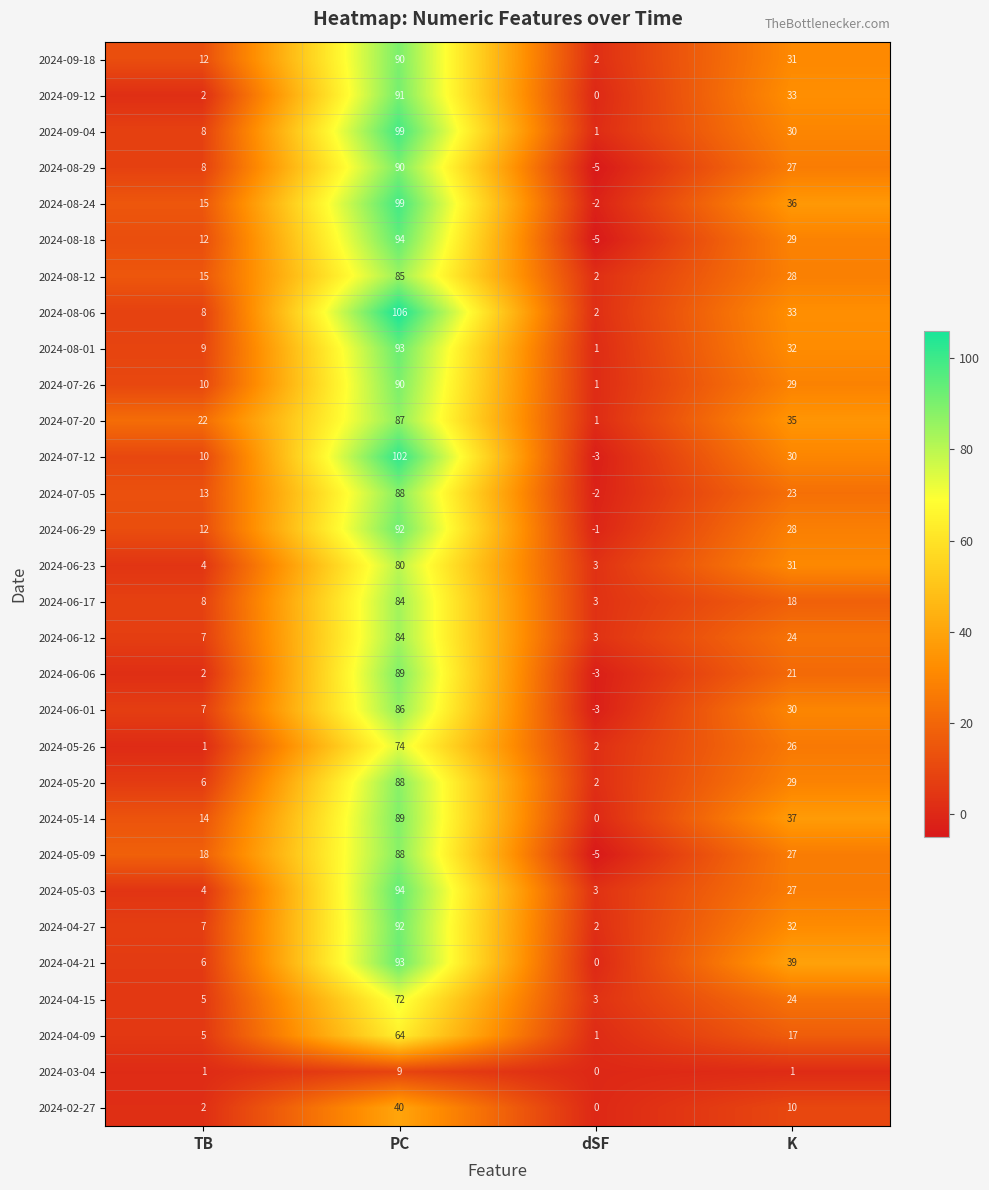

The value of 2024-06-12 at dSF is 2. True or false?

False